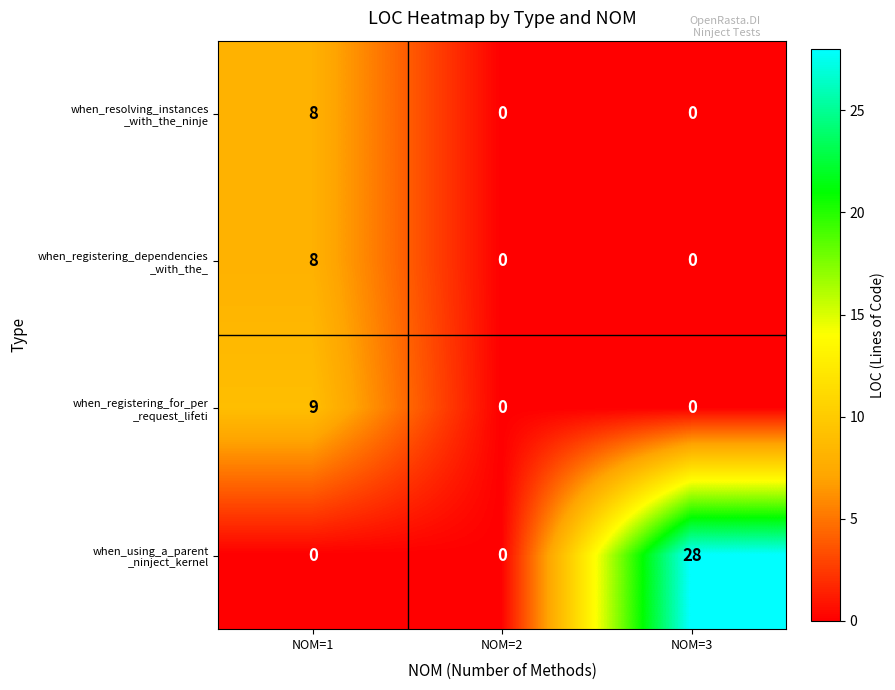

At which category is the sum across all series the highest?

NOM=3